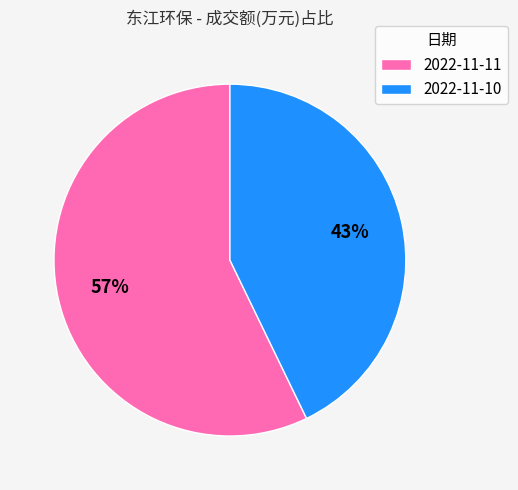

To the nearest percent, what is the combined percentage of 2022-11-10 and 2022-11-11?

100%